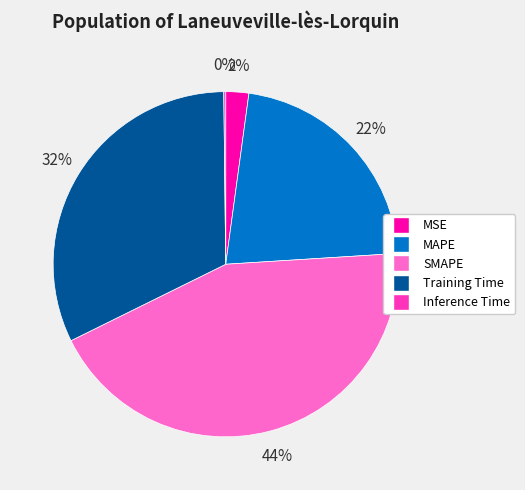

Approximately how many times larger is the value at SMAPE compared to Training Time?

1.4